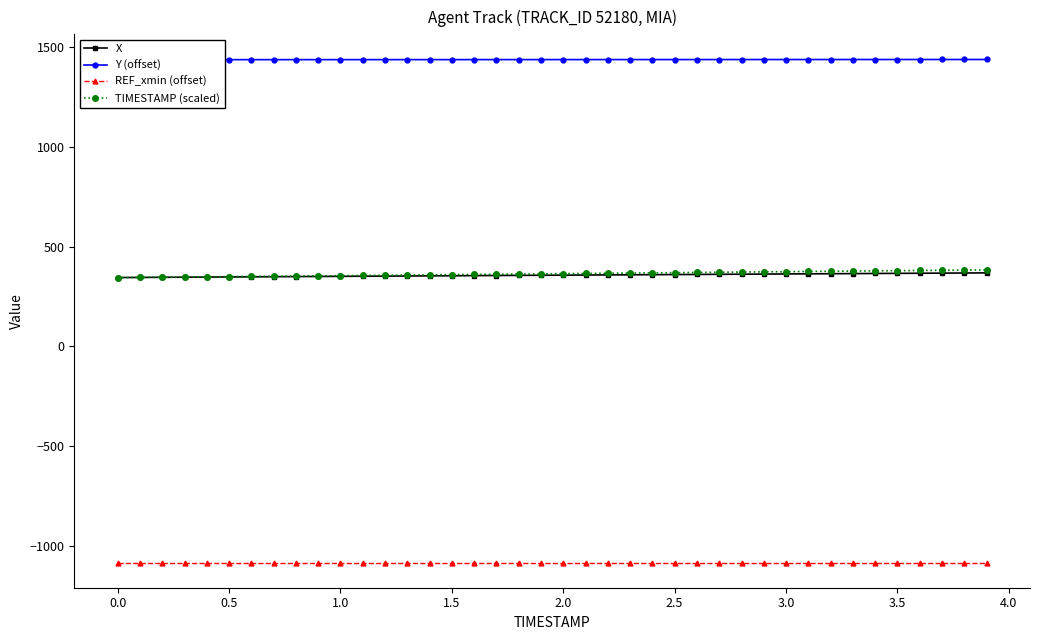

What is the maximum value shown in the chart?

1438.5